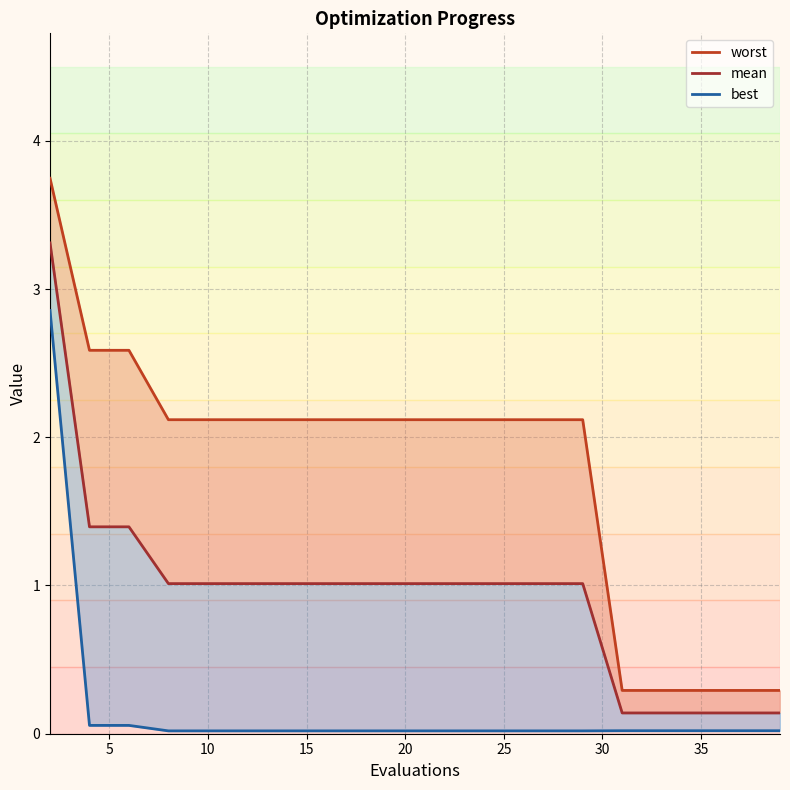

True or false: best_line has more than 2 interior local peaks.

False